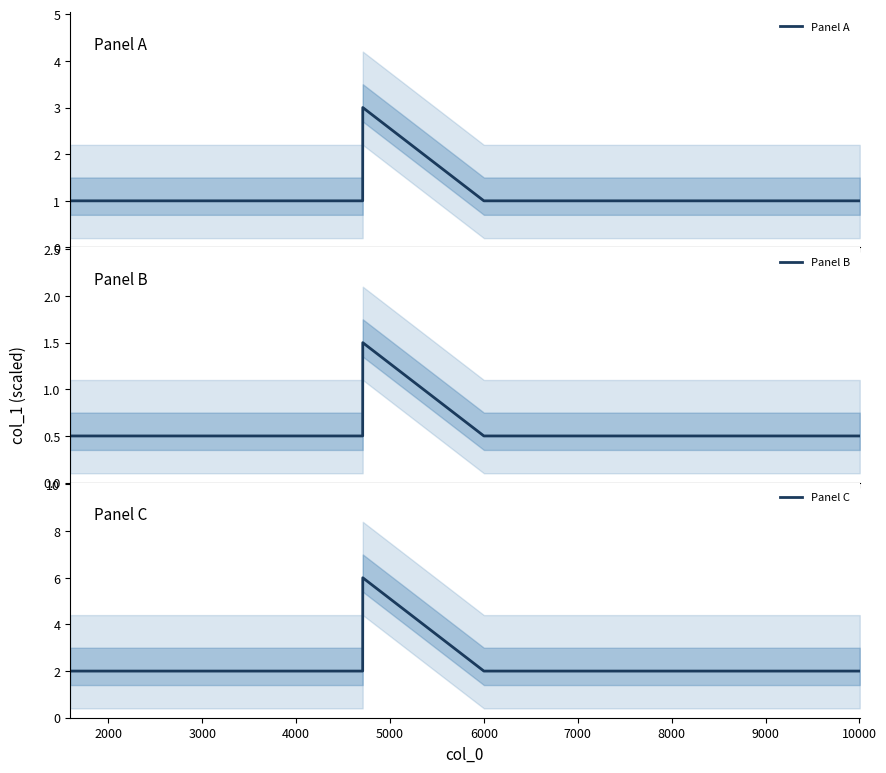

What is the value of the Panel C point at the 6th from the left?

2.0